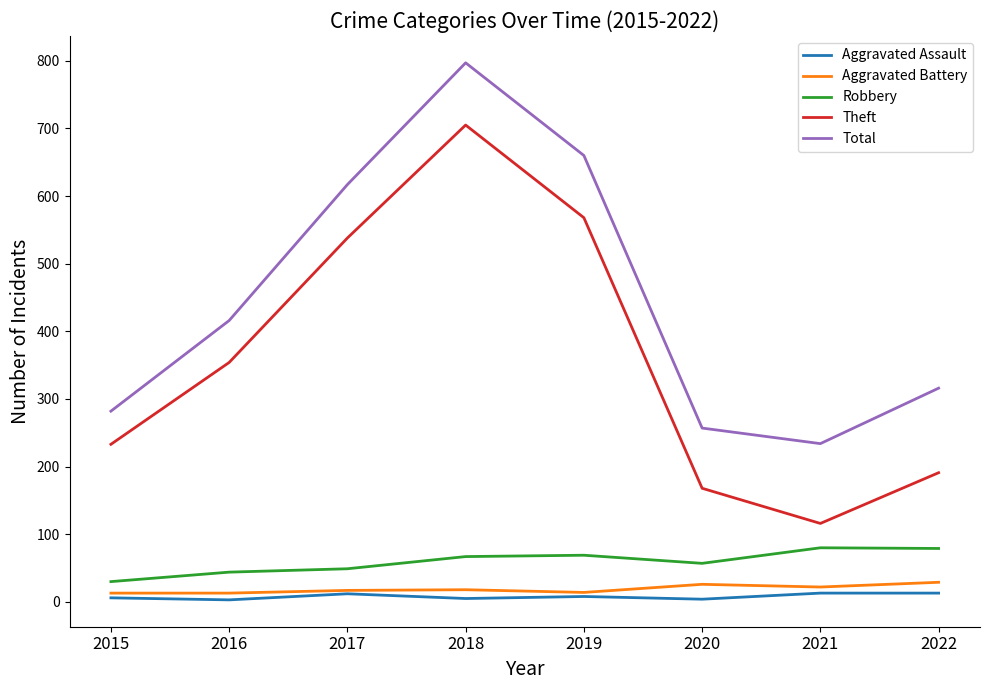

What is the difference between the maximum and minimum values in the Aggravated Assault series?

10